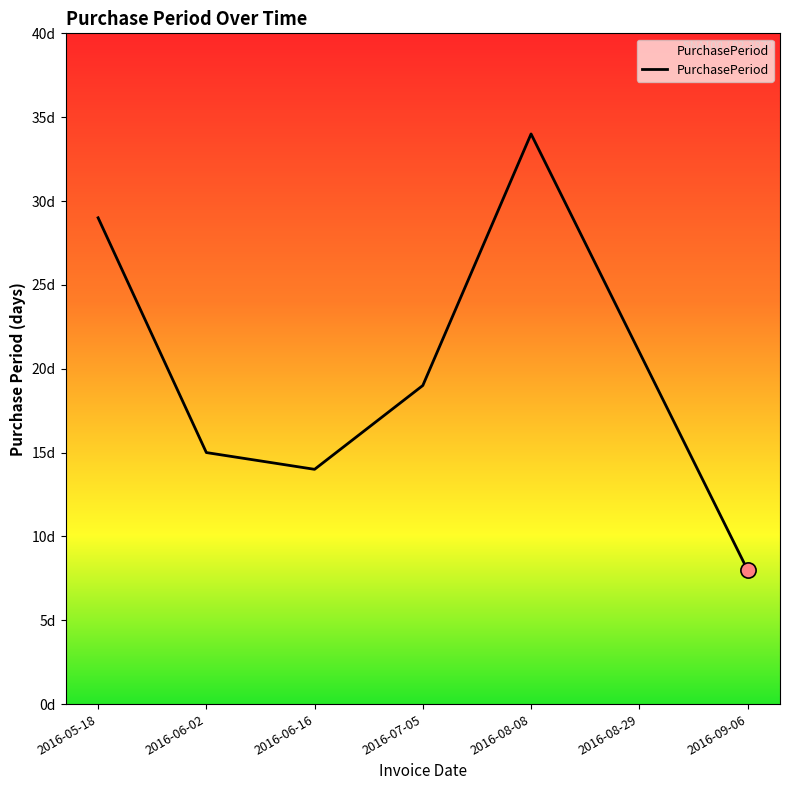

Approximately how many times larger is the value at 2016-06-02 compared to 2016-06-16?

1.1